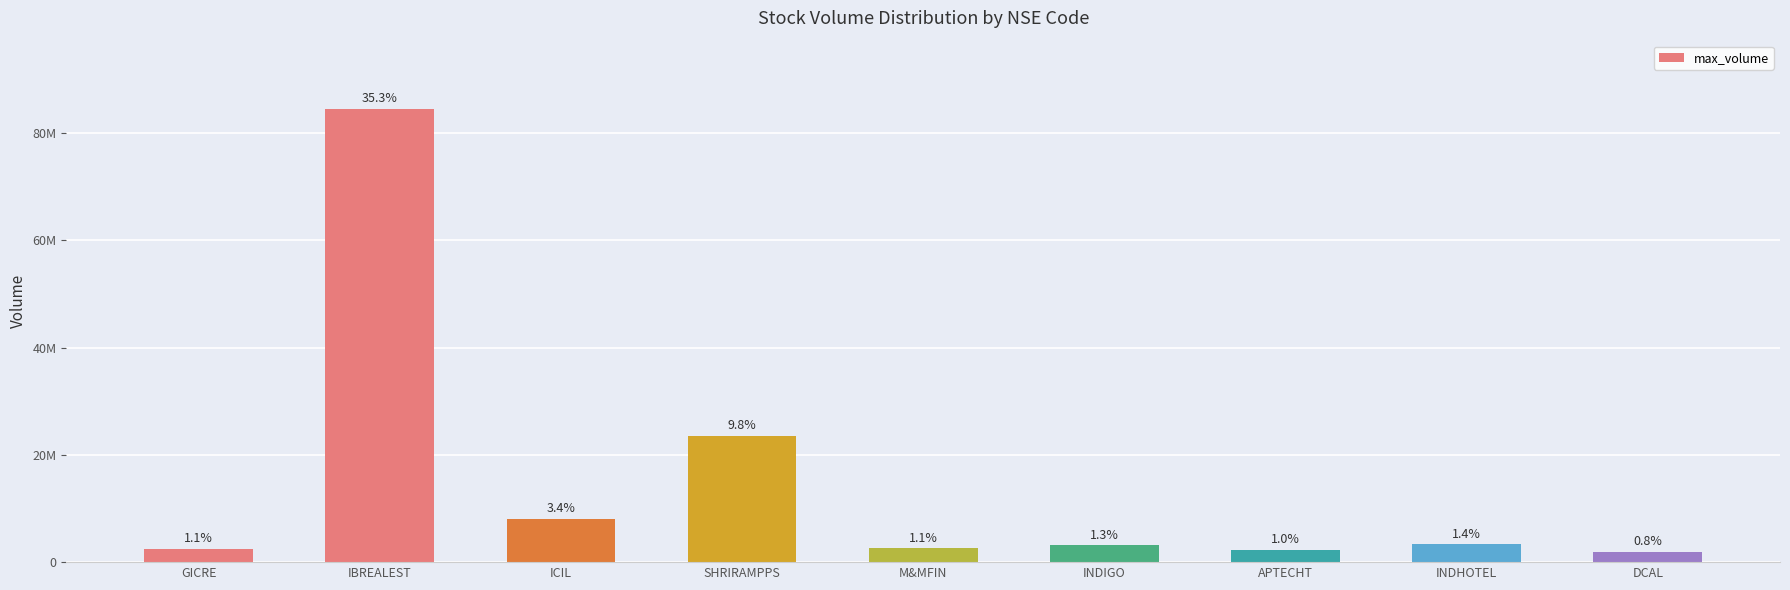

How many values are below 3168592?

4